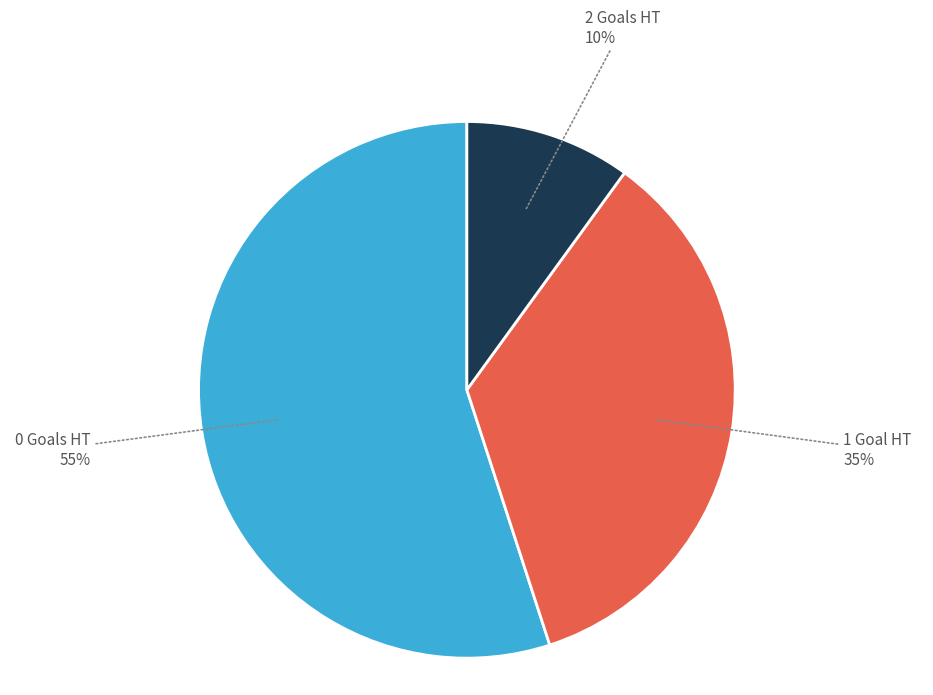

How many segments does this pie chart have?

3